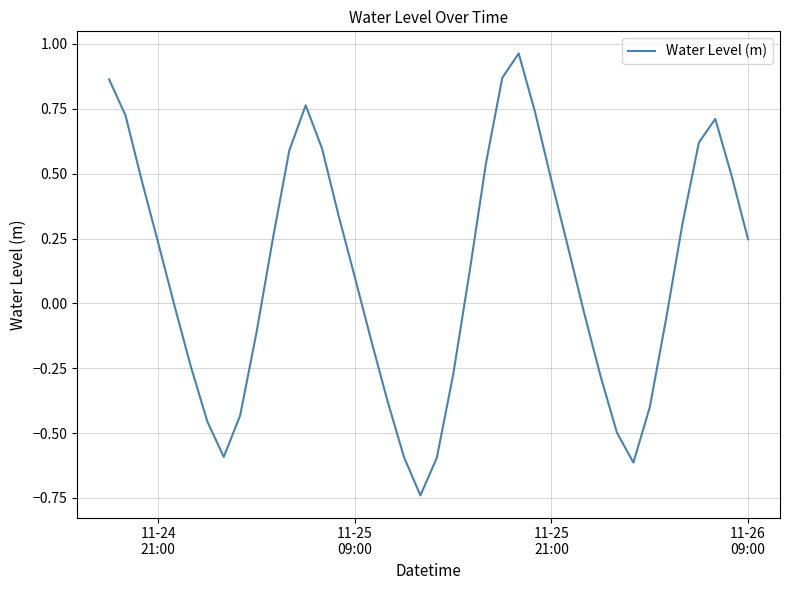

What is the difference between the maximum and minimum values?

1.7